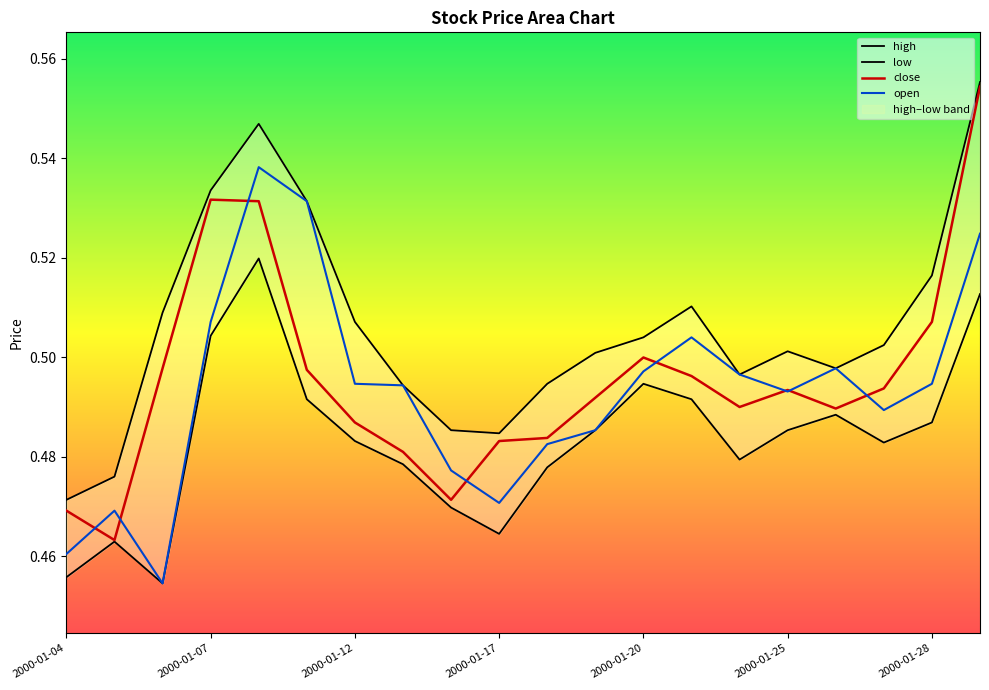

Which series has the widest spread of values?

close